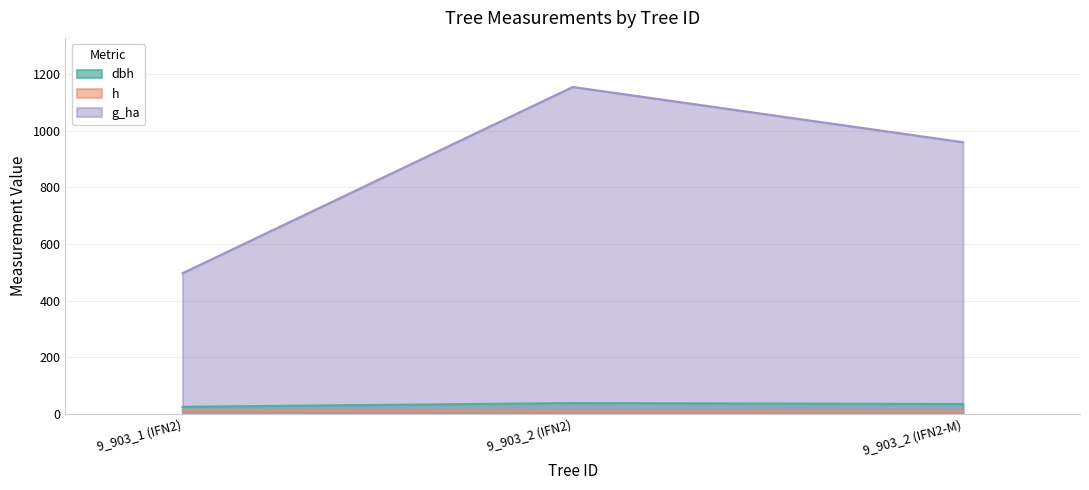

What is the difference between the highest and lowest values at 9_903_2 (IFN2-M)?

950.4